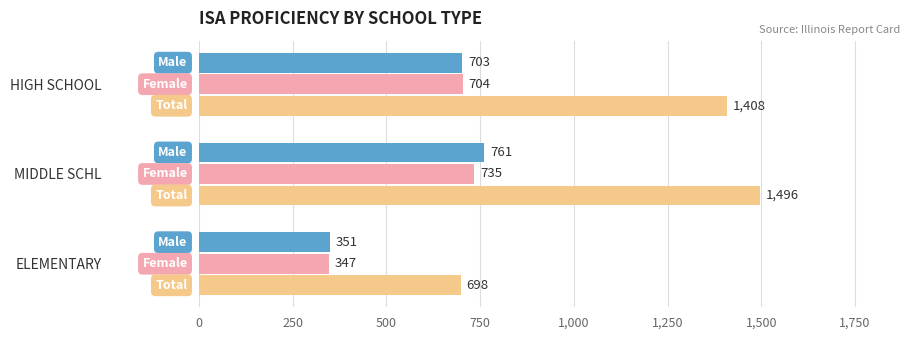

At which category is the sum across all series the highest?

MIDDLE SCHL